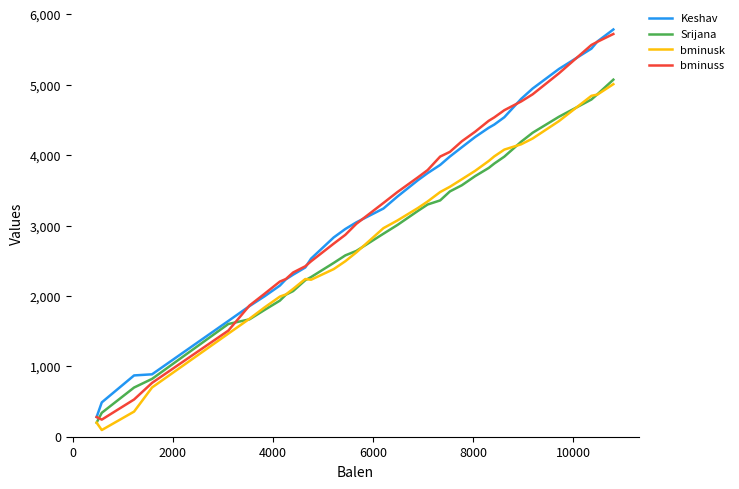

What is the maximum value for Keshav?

5787